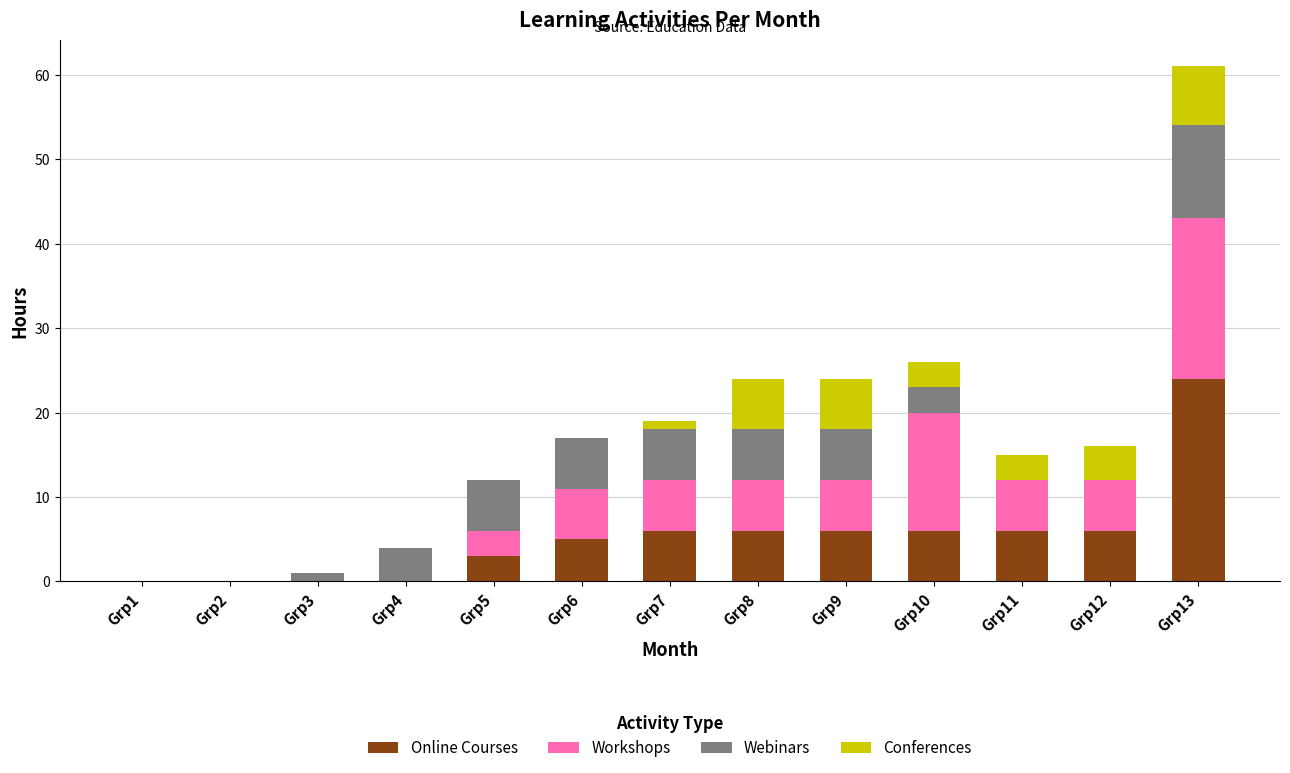

At which category is the sum across all series the highest?

Grp13